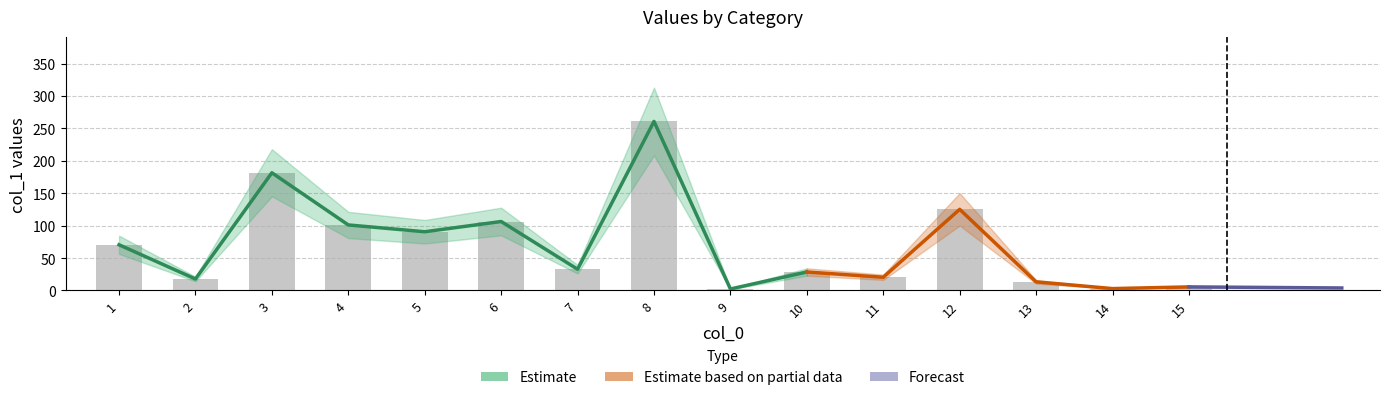

Approximately how many times larger is the value at 5 compared to 12?

0.7